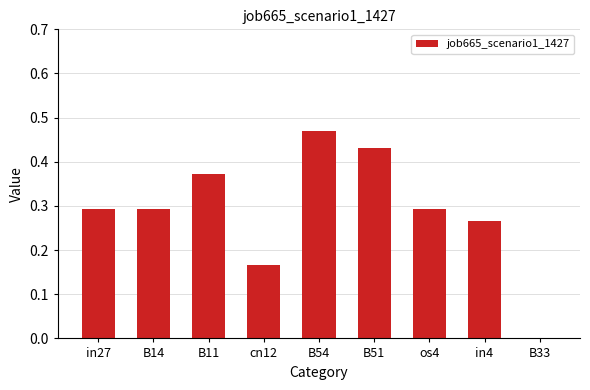

What is the sum of all values?

2.6